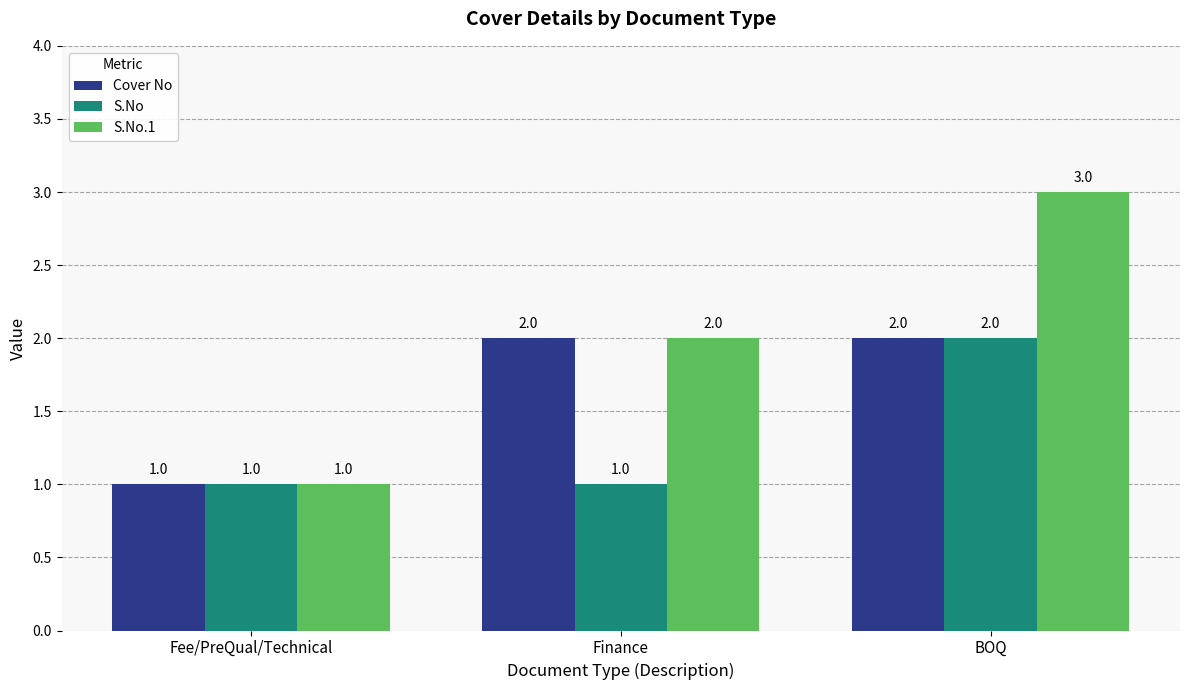

Rank the series by their average value, from lowest to highest.

S.No, Cover No, S.No.1